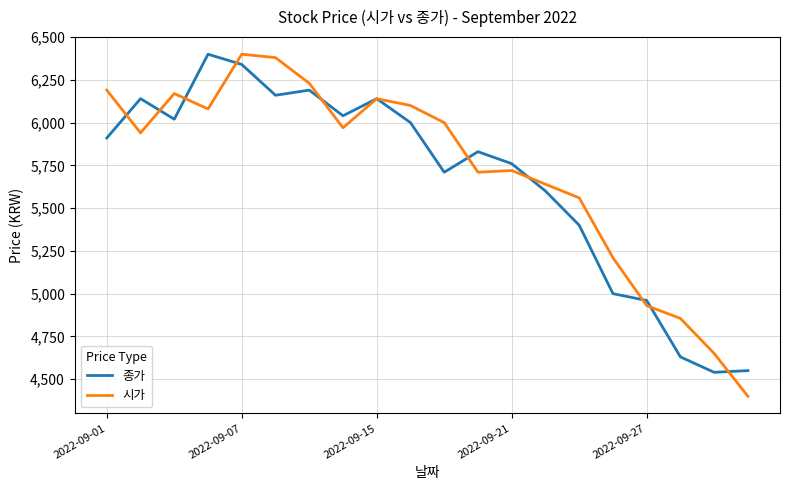

Which series ends up on top after the final intersection of 시가 and 종가?

종가